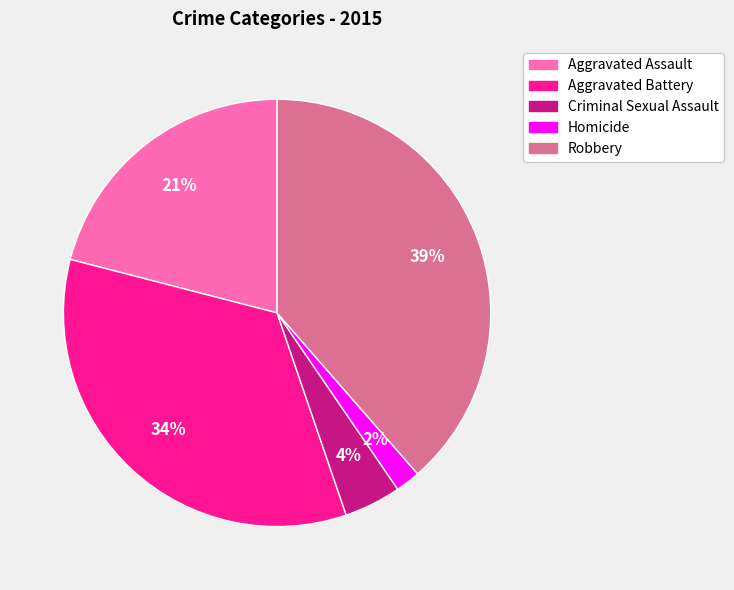

The Criminal Sexual Assault slice represents 4% of the pie. True or false?

True